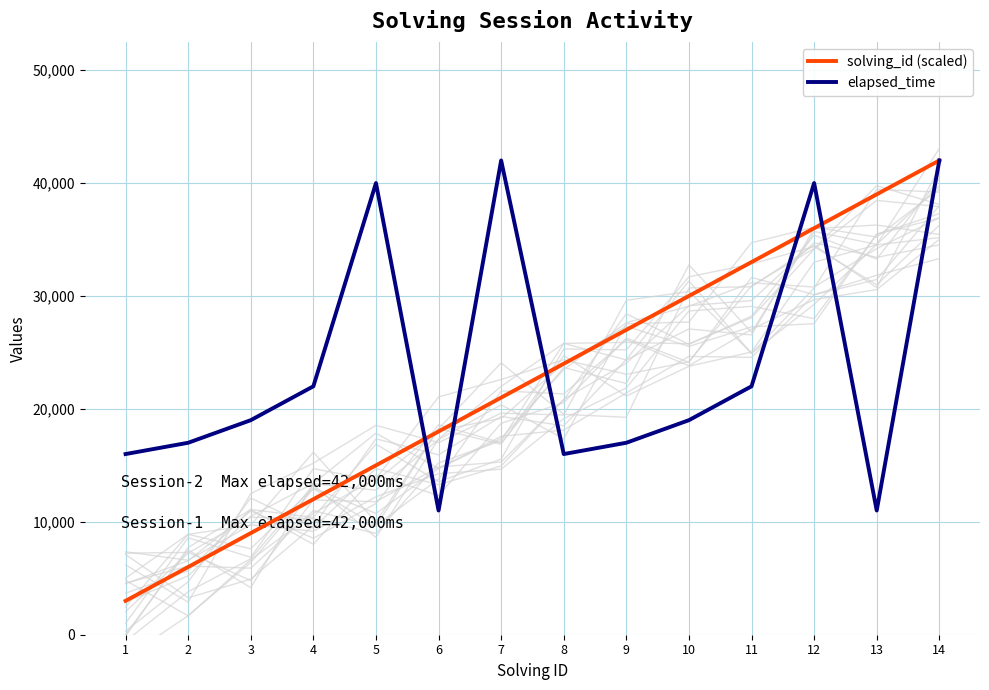

The elapsed_time series shows 7440 at 11. True or false?

False